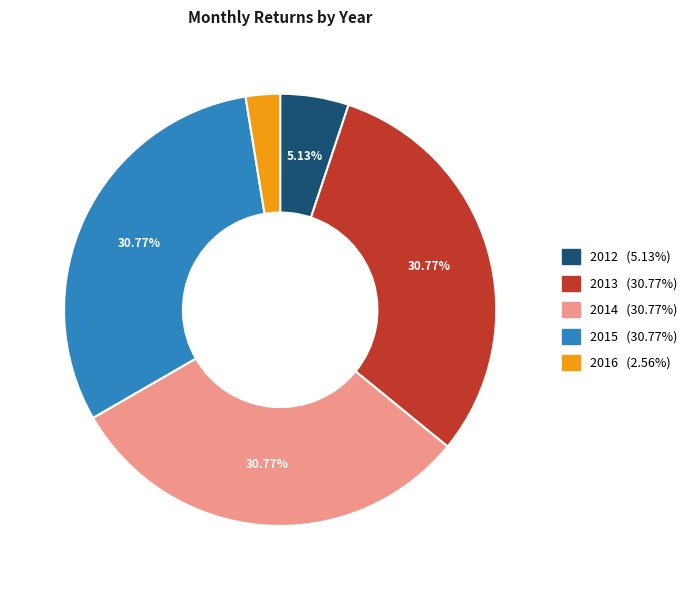

Does 2013 represent more than half of the total?

No